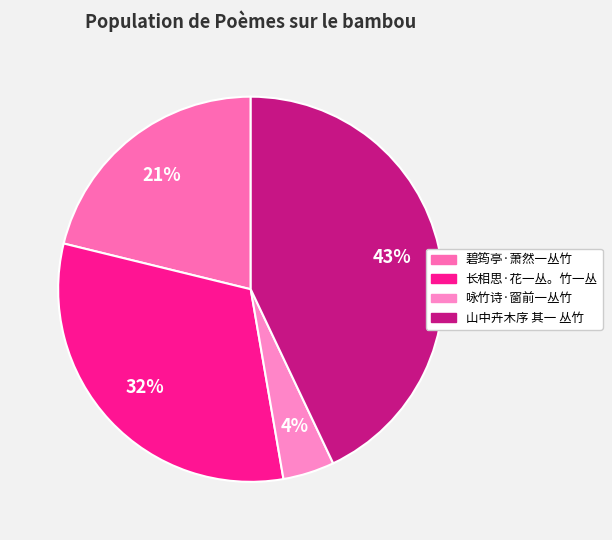

How many slices are in this pie chart?

4